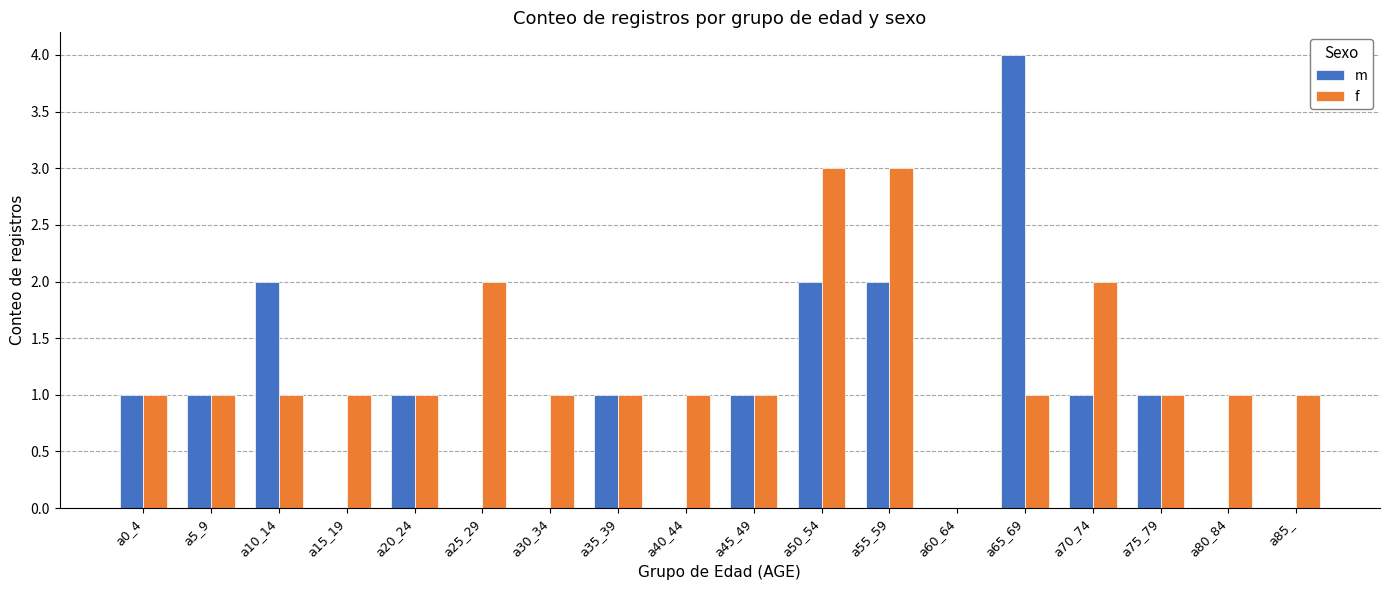

Count the m values in the range 0 to 1.

14